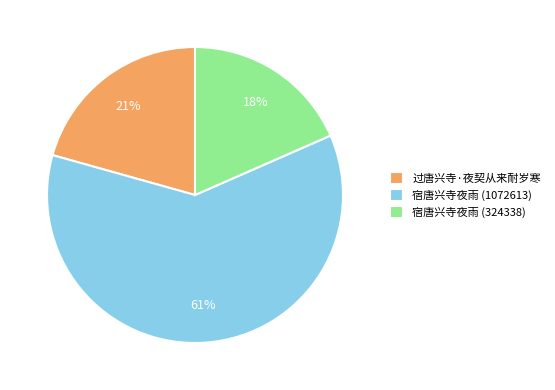

Is there any slice that represents more than half of the pie?

Yes